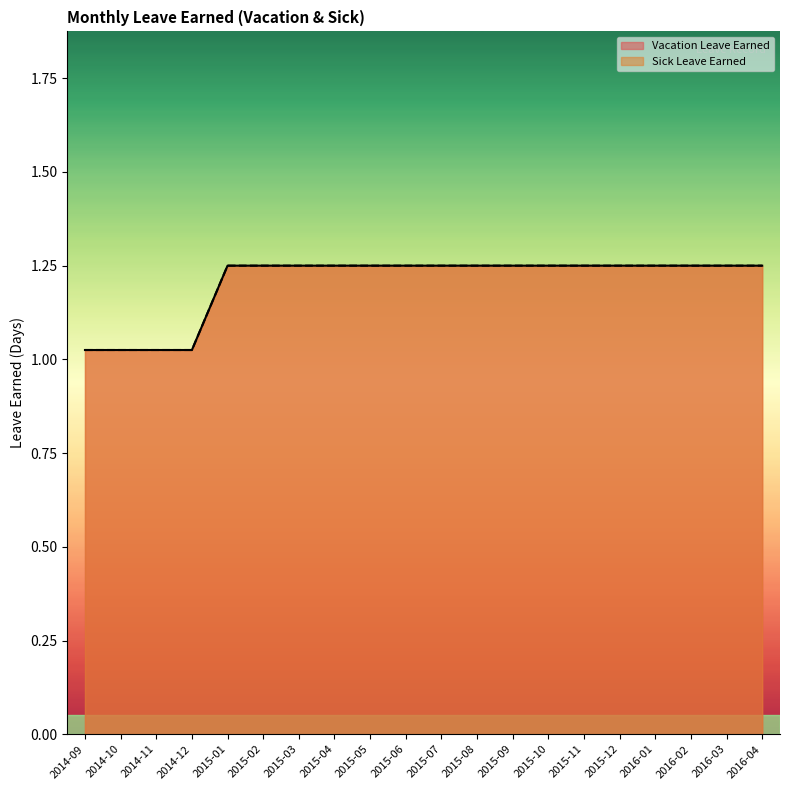

What is the sum of all Sick Leave Earned values?

24.1